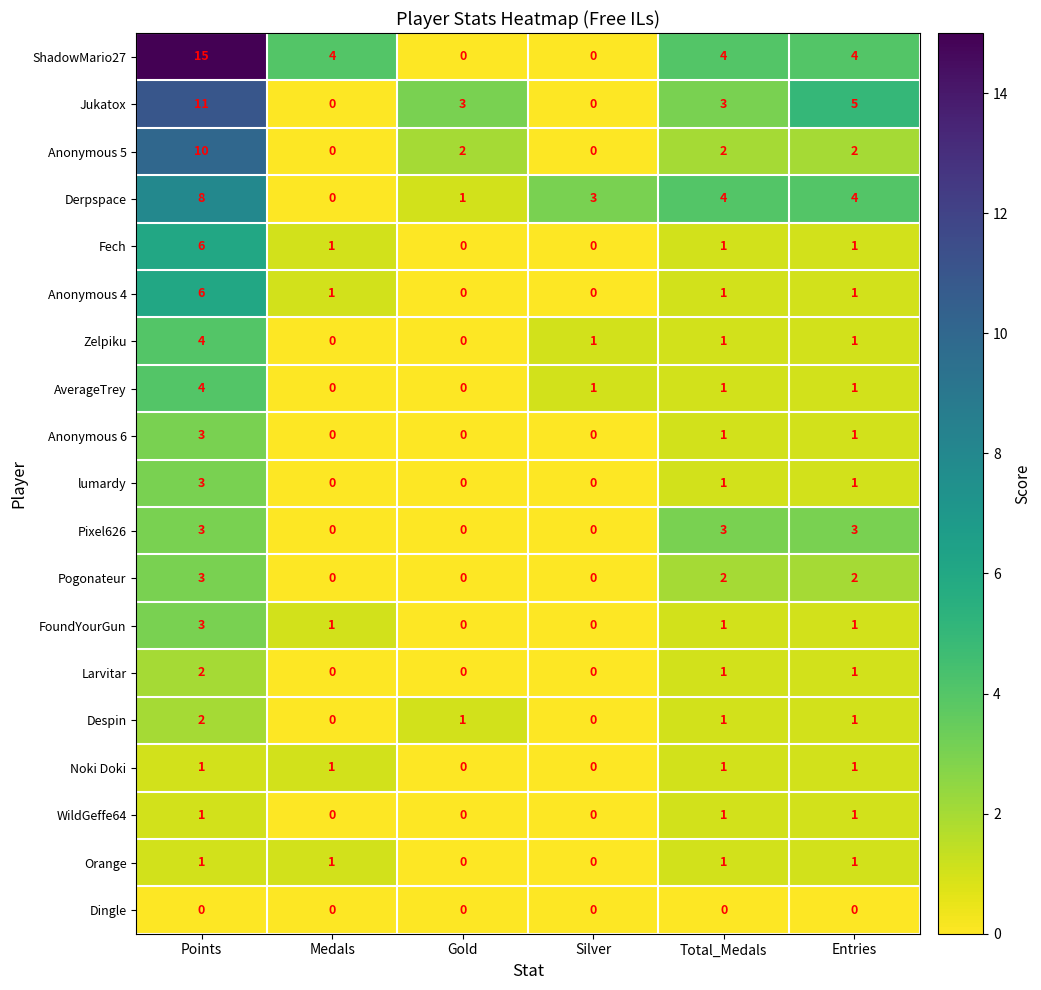

What is the sum of the Pixel626 values at Total_Medals and Silver?

3